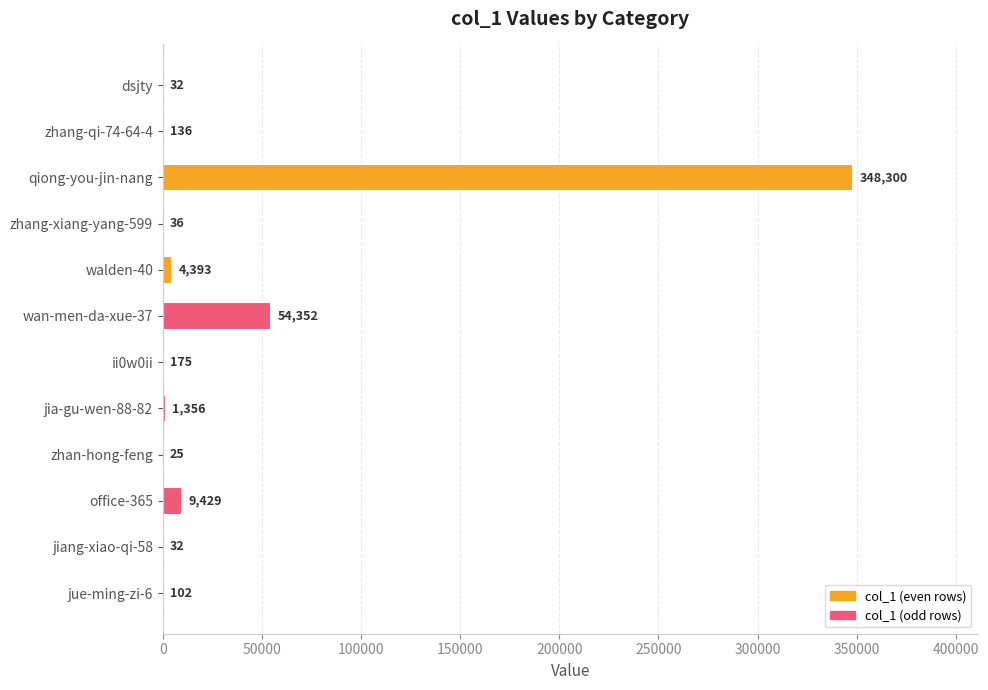

Is it true that the value at zhang-qi-74-64-4 is 136?

True